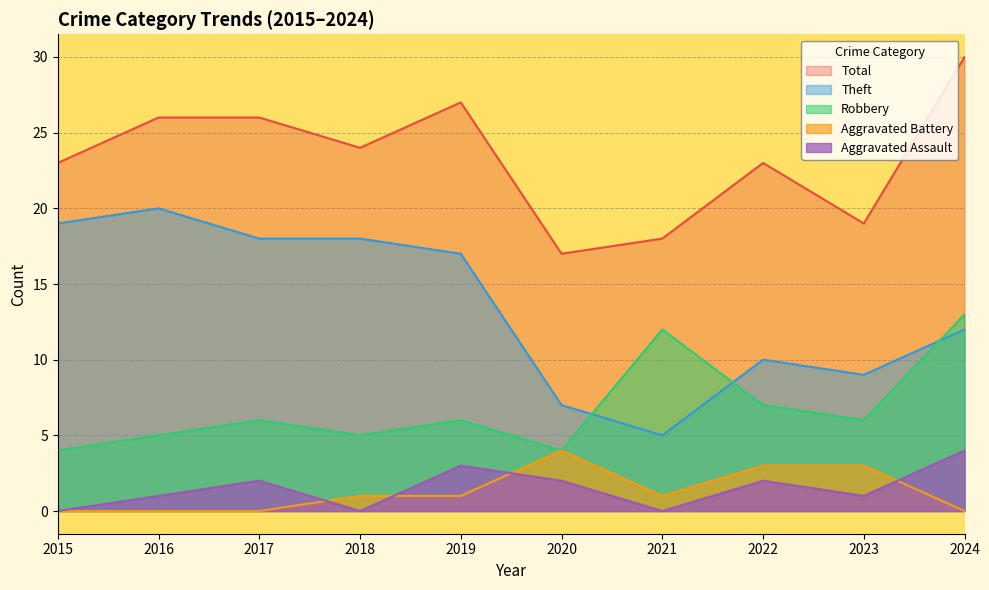

At which label is Theft closest to 12?

2024